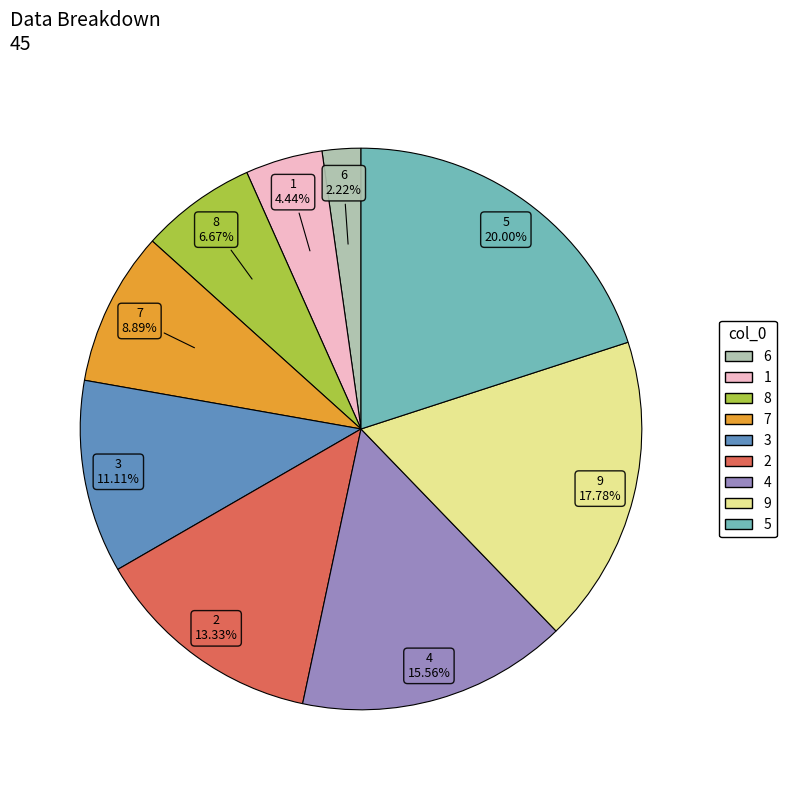

What percentage do 6 and 9 together represent?

20.0%